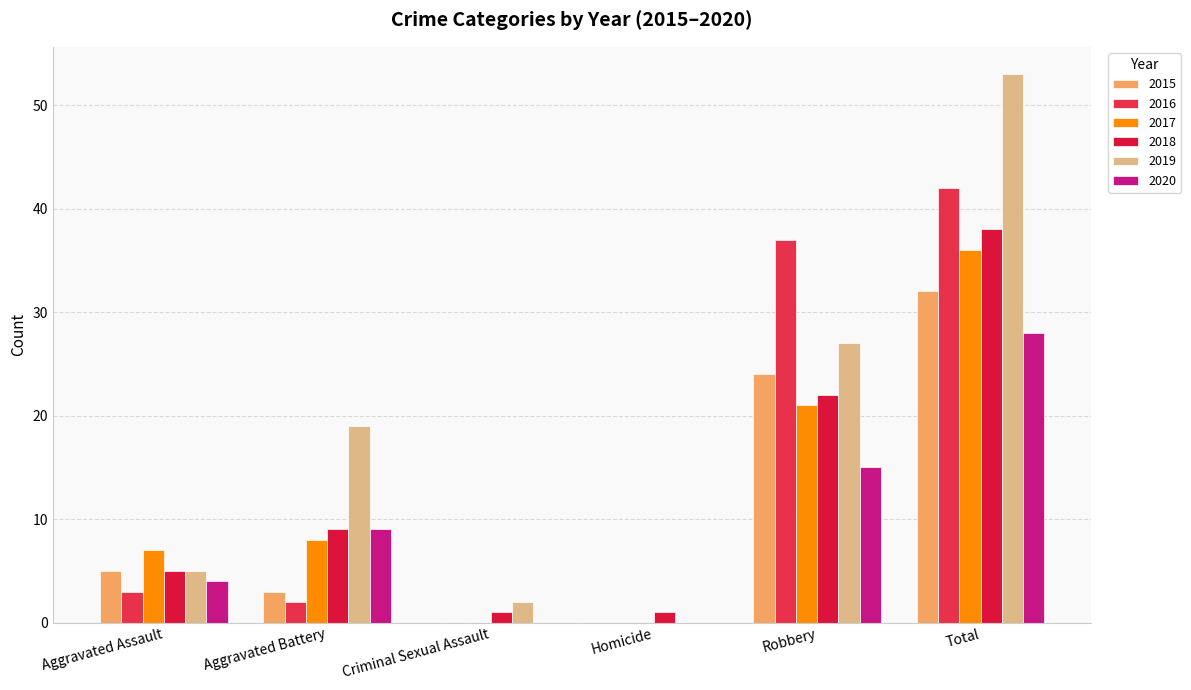

Between Homicide and Aggravated Assault, which is larger?

Aggravated Assault